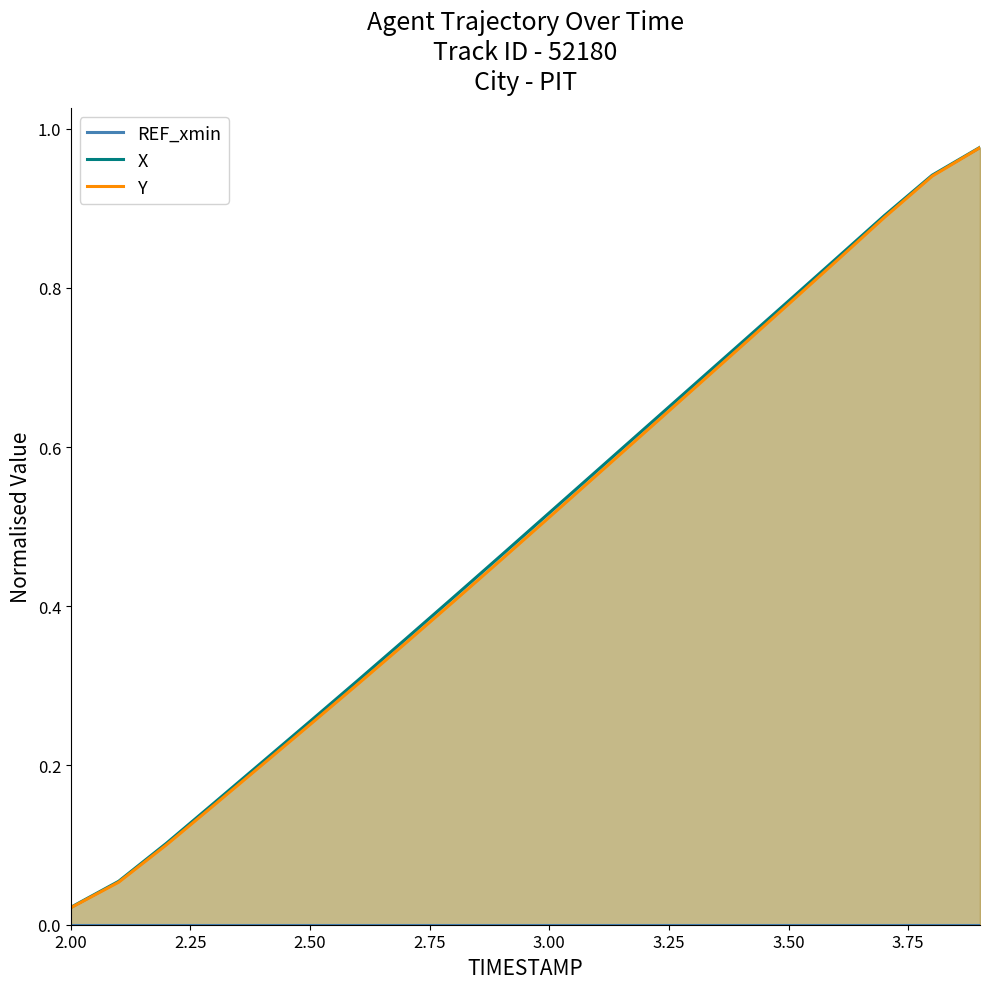

Which category has the lowest value in the Y series?

2.00